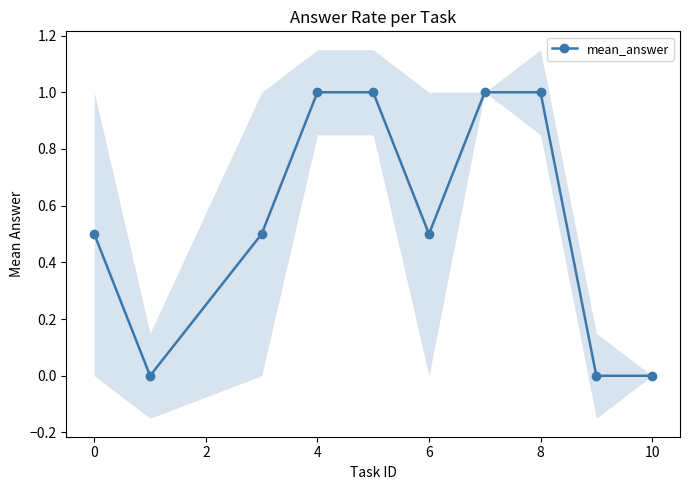

What is the difference between the maximum and second lowest values?

1.0